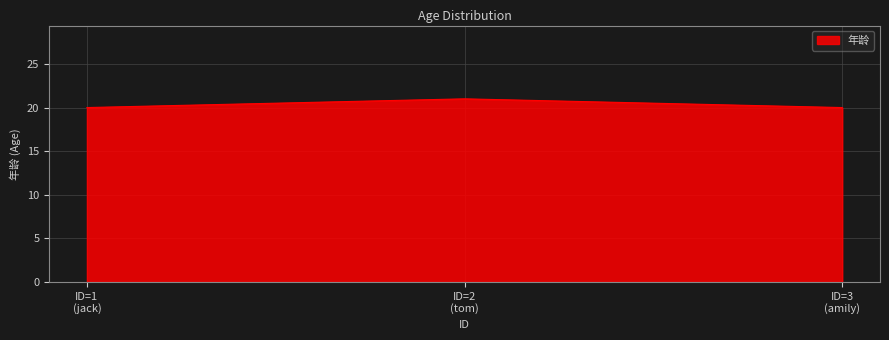

Count the number of data series in this chart.

1